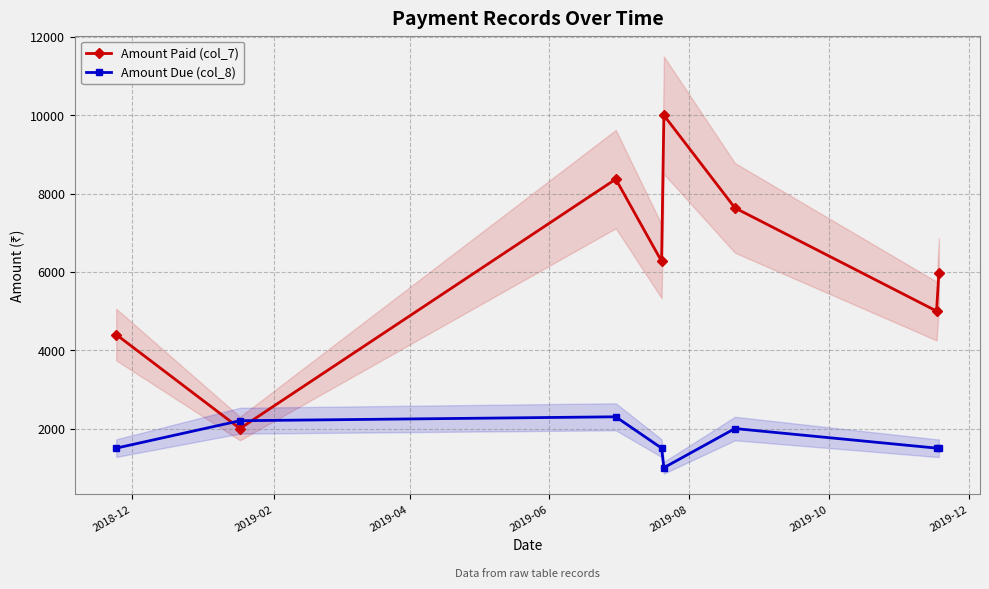

True or false: Amount Due (col_8) has more than 1 points higher than both neighbors.

True